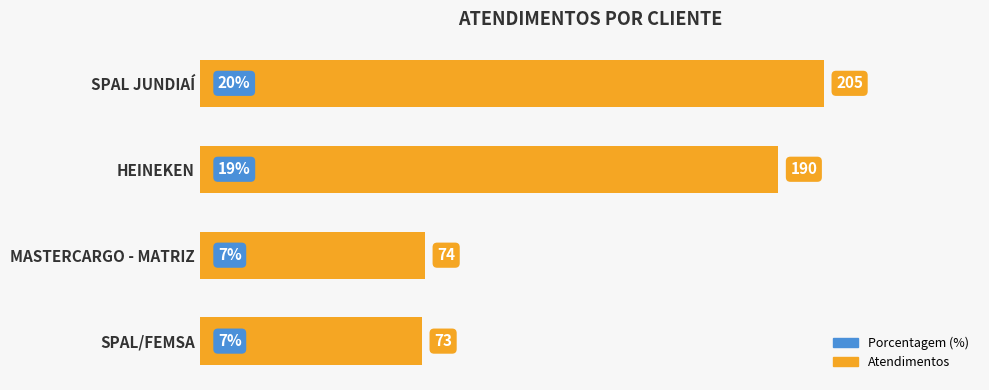

What is the change in value from HEINEKEN to MASTERCARGO - MATRIZ?

-116